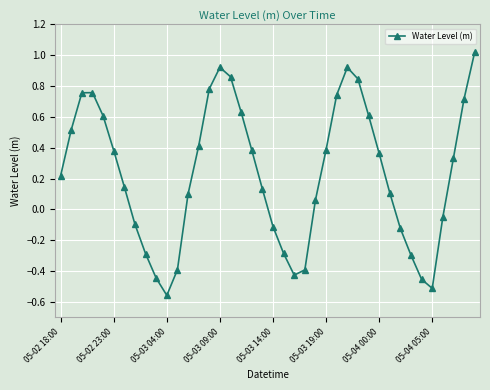

What is the difference between the maximum and second lowest values?

1.5